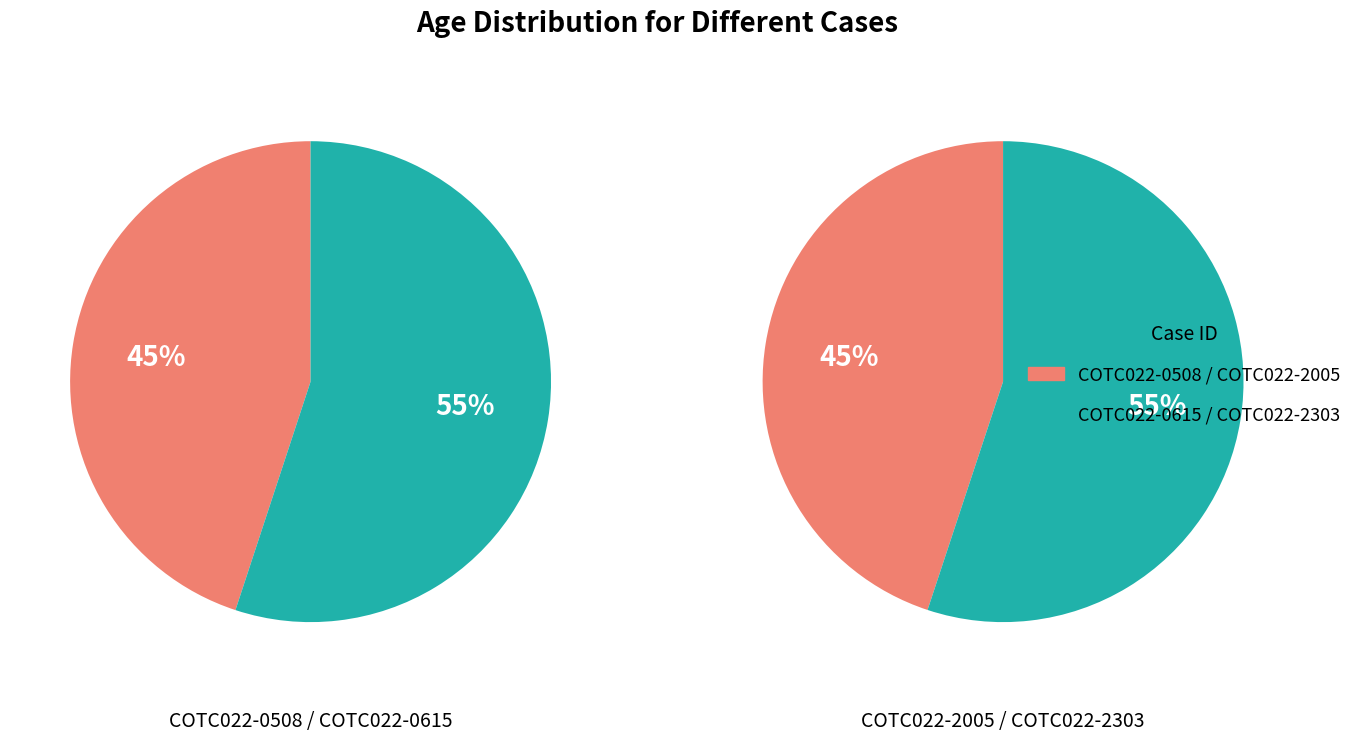

How many segments does this pie chart have?

4